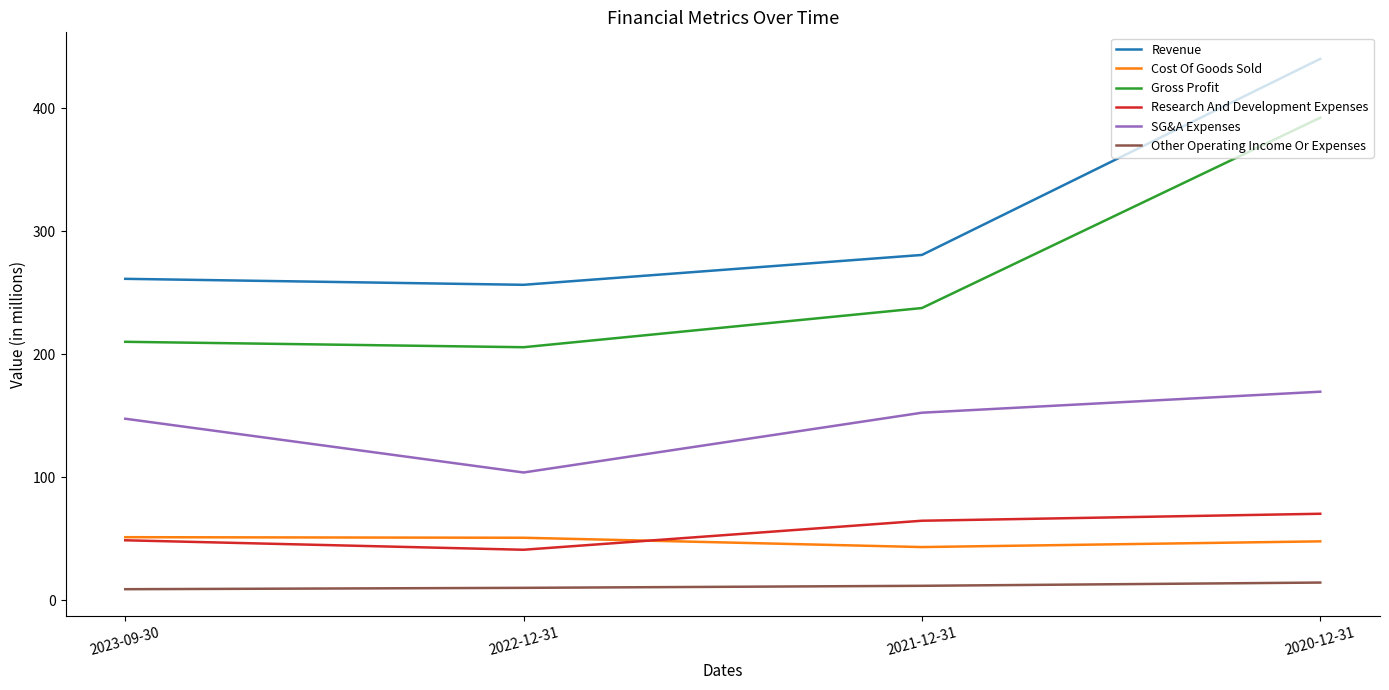

Between 2023-09-30 and 2022-12-31, which series saw the biggest shift?

SG&A Expenses